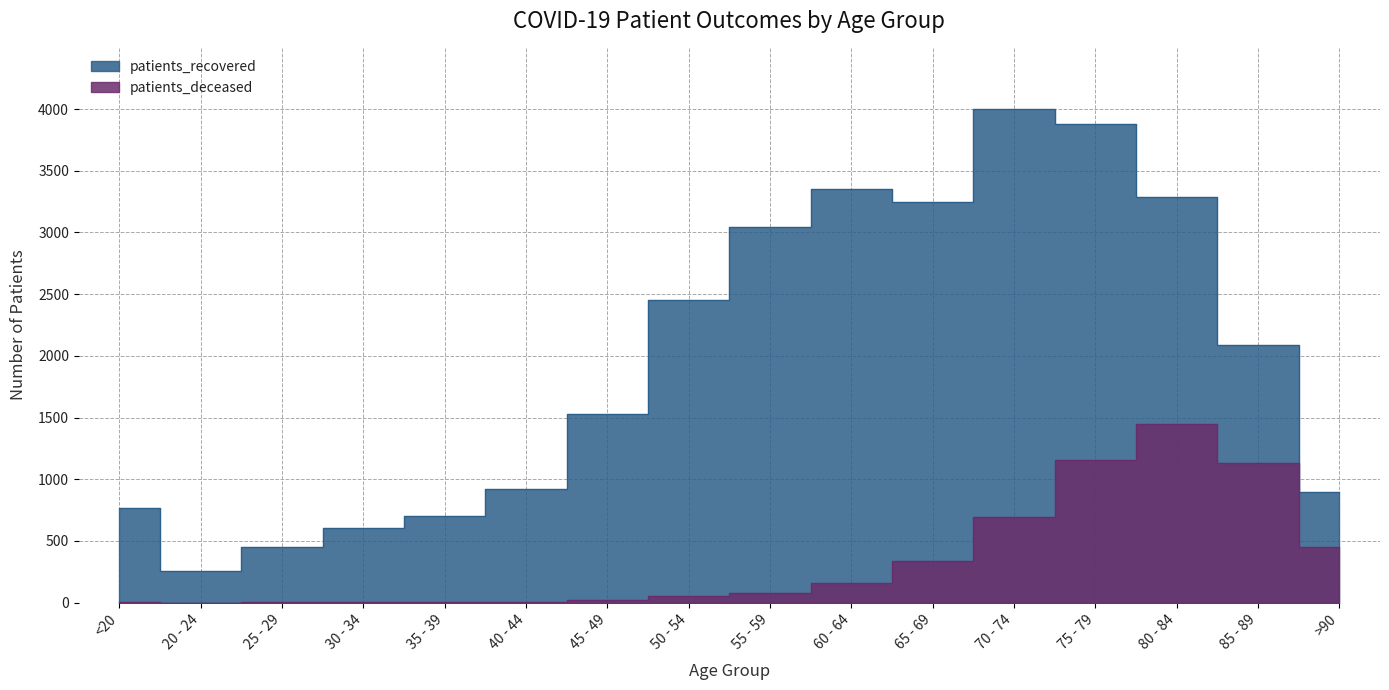

At which category does patients_recovered reach its first local valley?

20 - 24